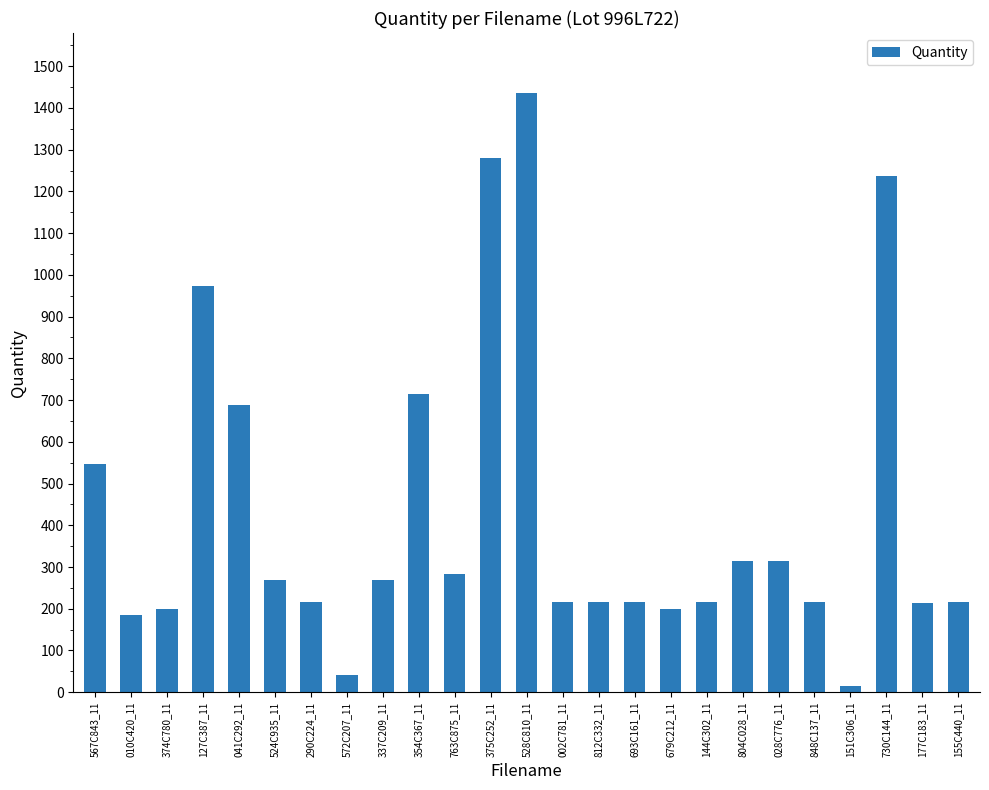

What is the average value?

428